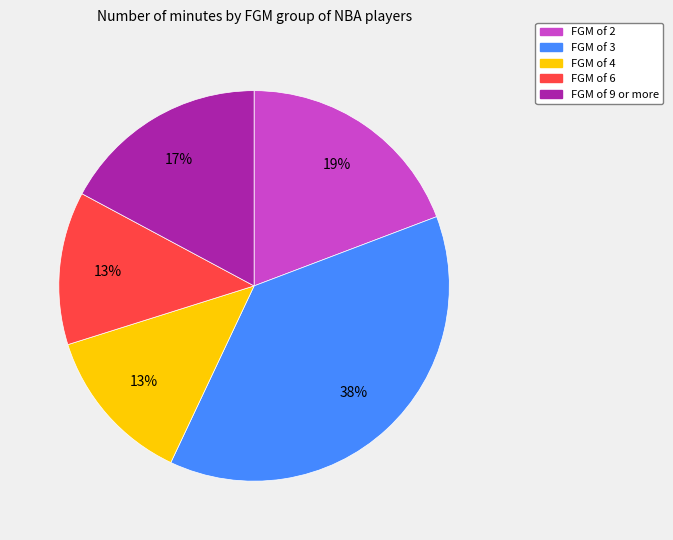

Is there a majority slice in this chart?

No